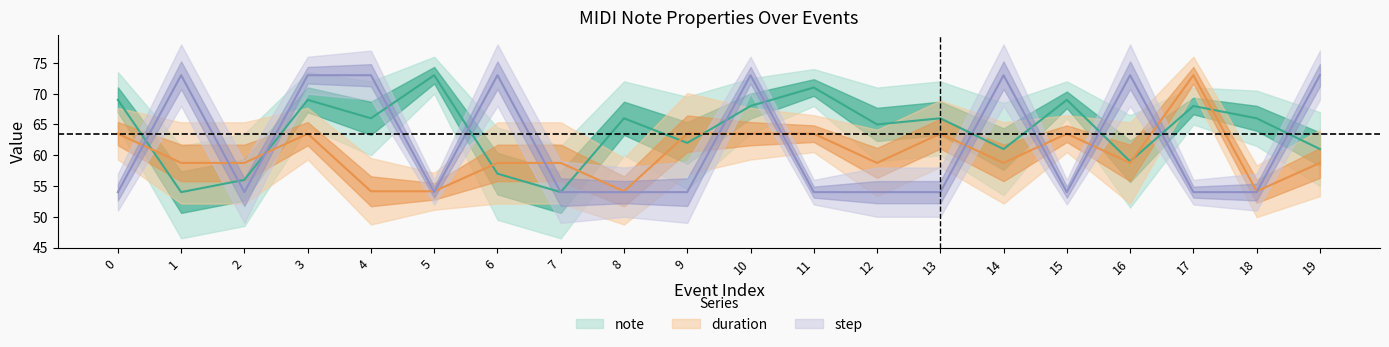

List the labels in order of note value, largest first.

5, 11, 0, 3, 15, 10, 17, 4, 8, 13, 18, 12, 9, 14, 19, 16, 6, 2, 1, 7